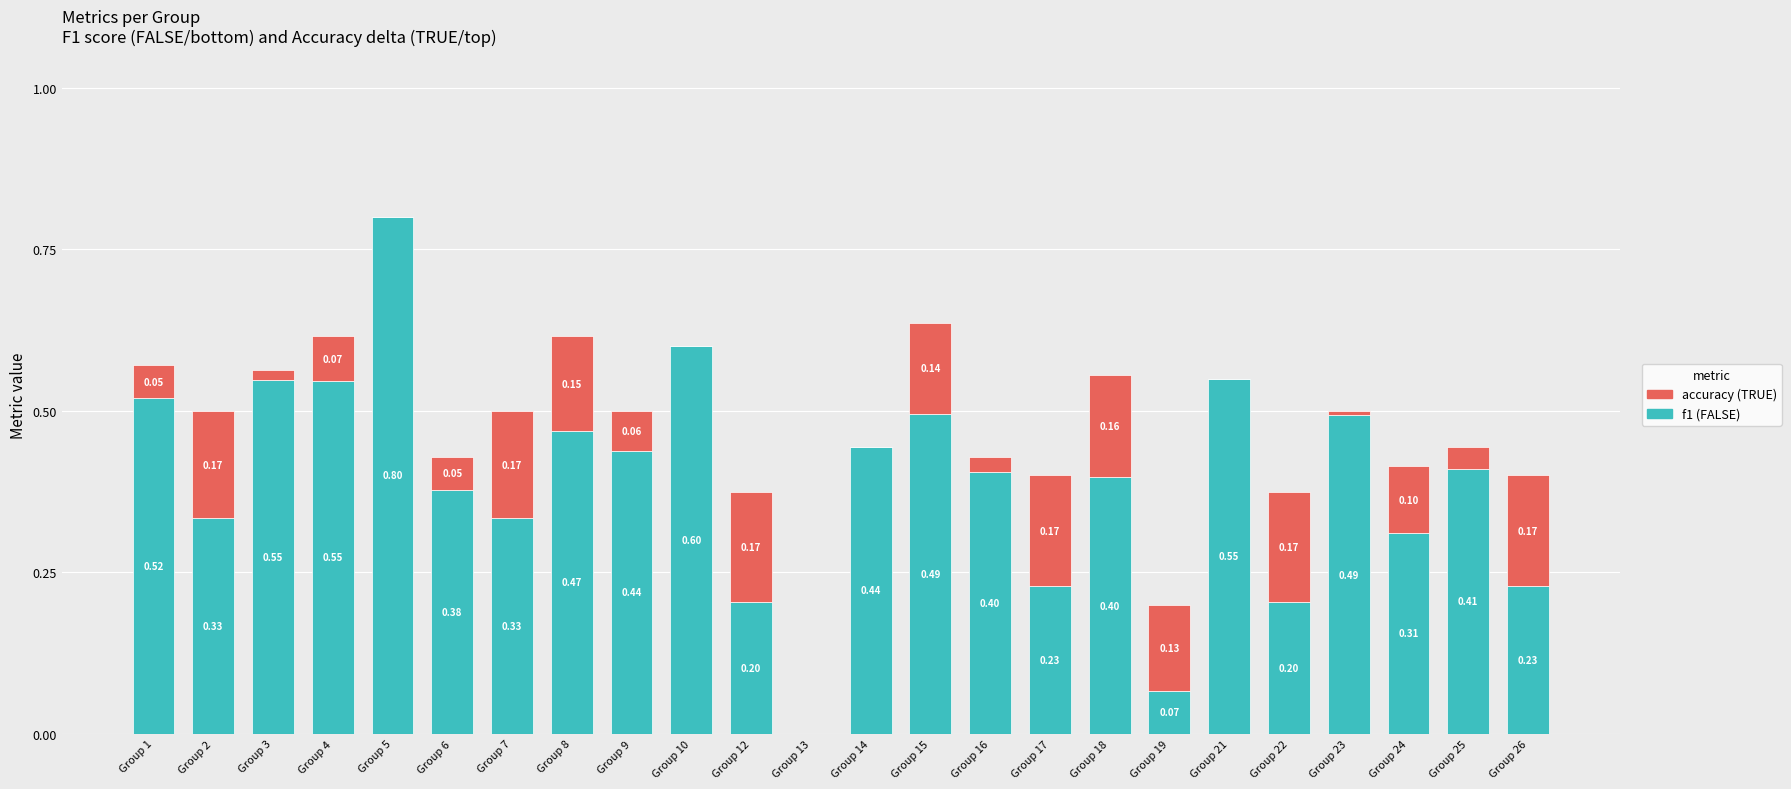

At which category is the sum across all series the highest?

Group 5